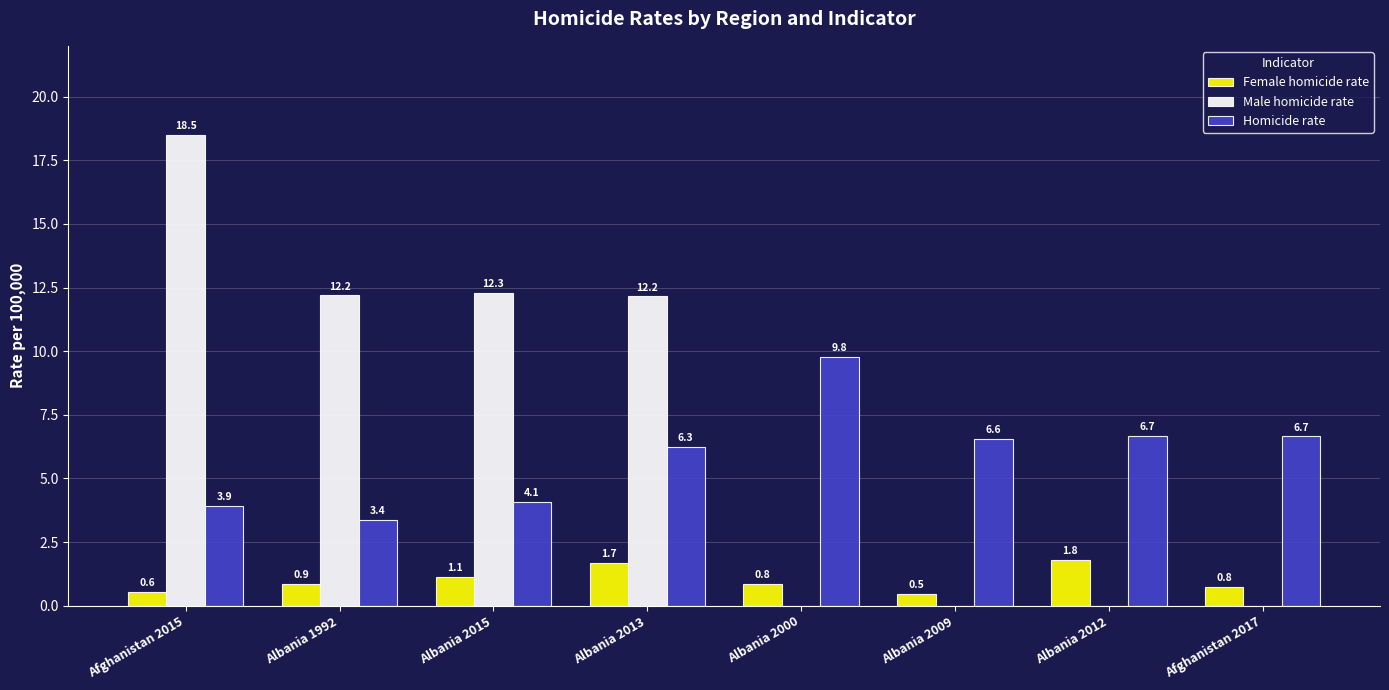

Which series changed the most between Albania 2009 and Afghanistan 2017?

Female homicide rate